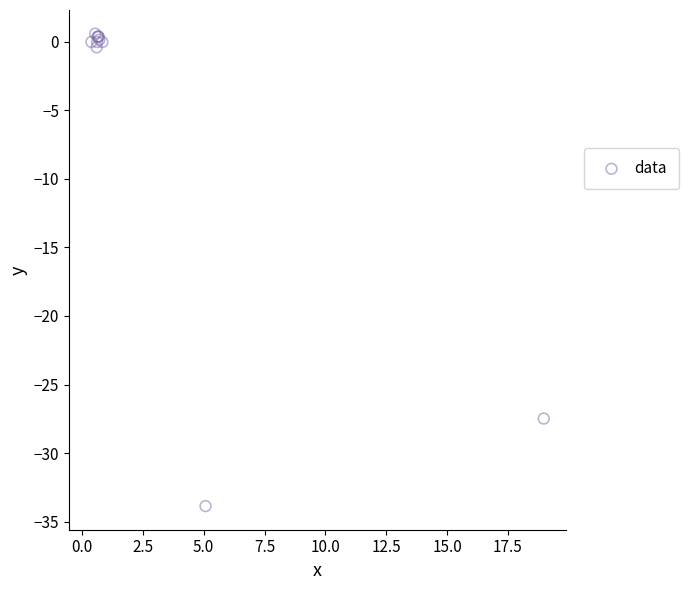

What Y value in the scatter plot is closest to -16?

-27.5